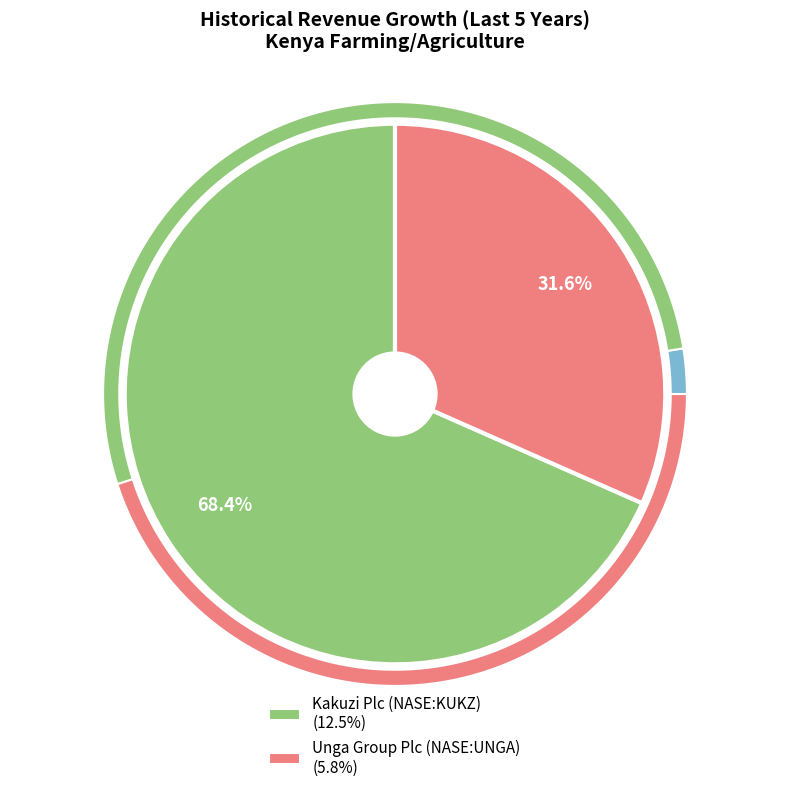

Which slice represents more than half of the pie?

Kakuzi Plc (NASE:KUKZ)